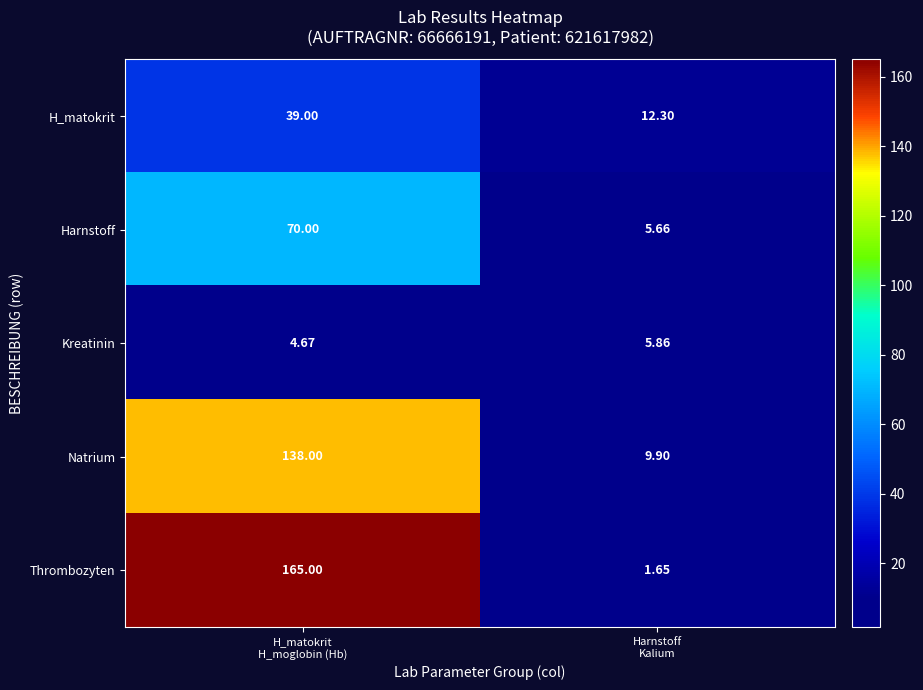

Which series has the widest spread of values?

Thrombozyten